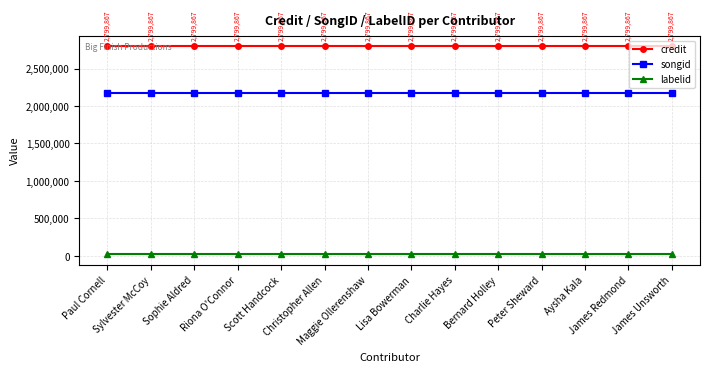

What is the minimum value shown in the chart?

16092